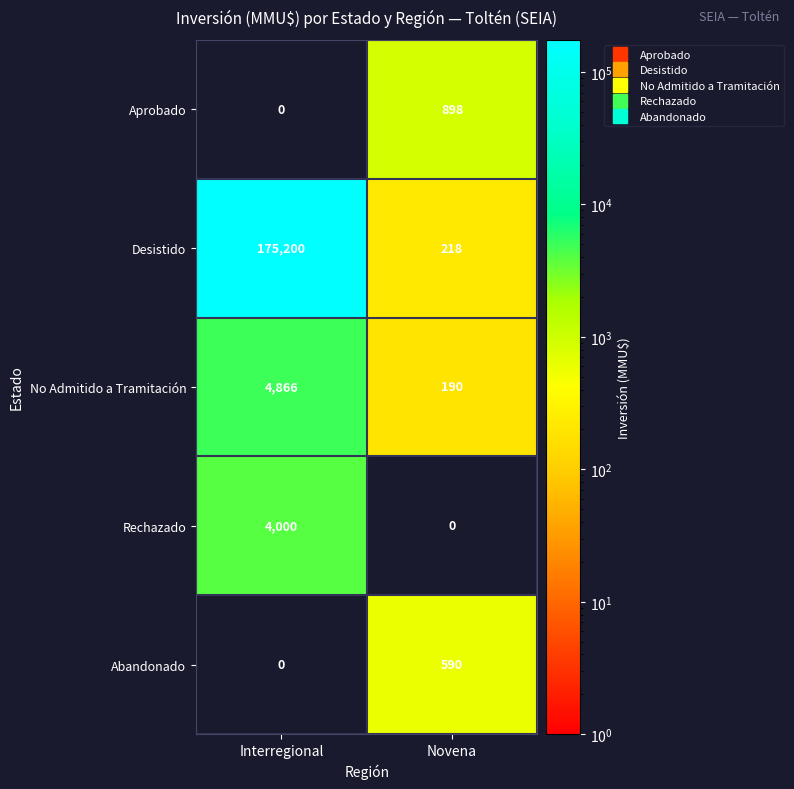

The Rechazado series shows 0 at Novena. True or false?

True